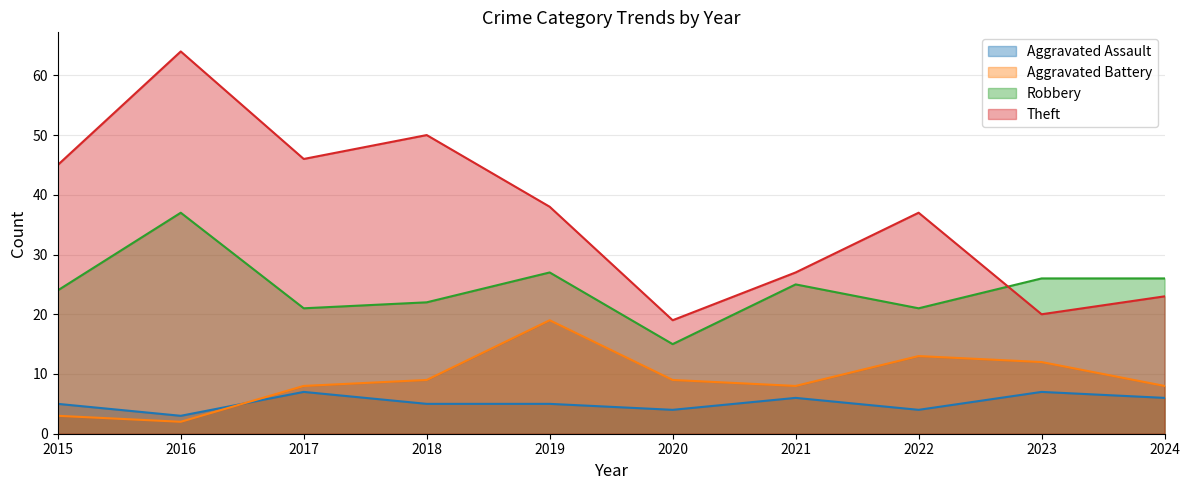

What is the difference between the maximum and minimum values in the Aggravated Assault series?

4